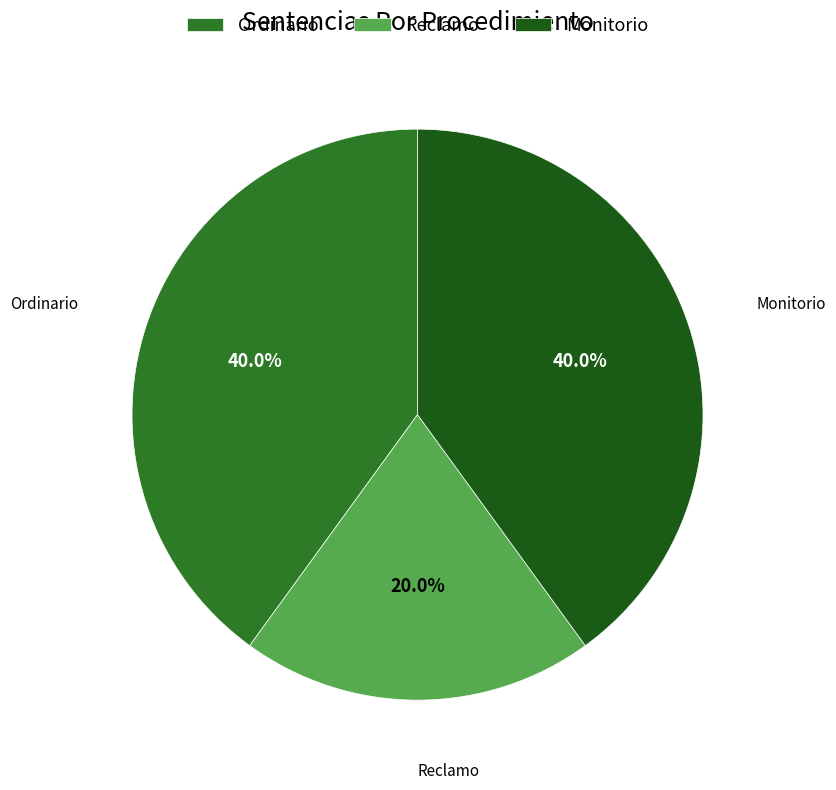

The Reclamo slice represents 29% of the pie. True or false?

False